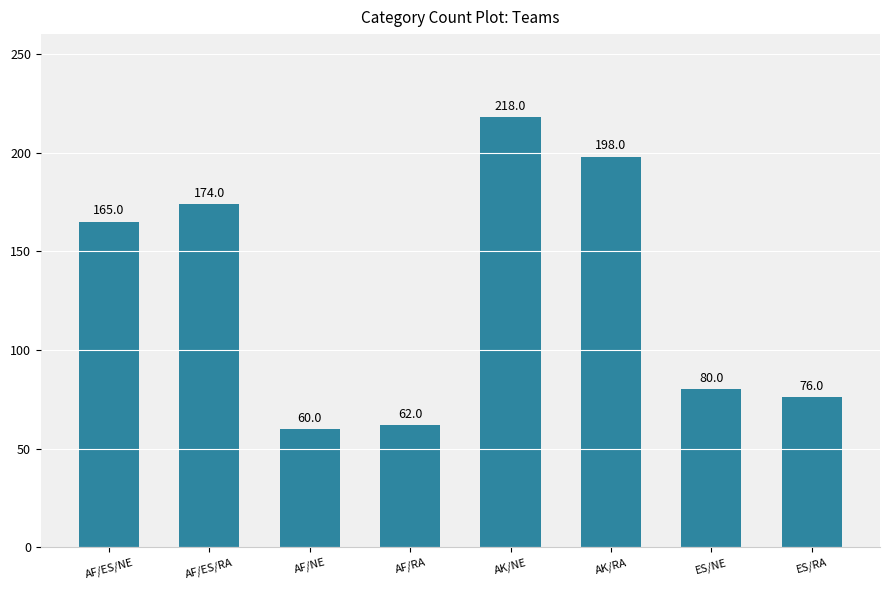

Read the value at AF/RA, to the nearest 50.

50